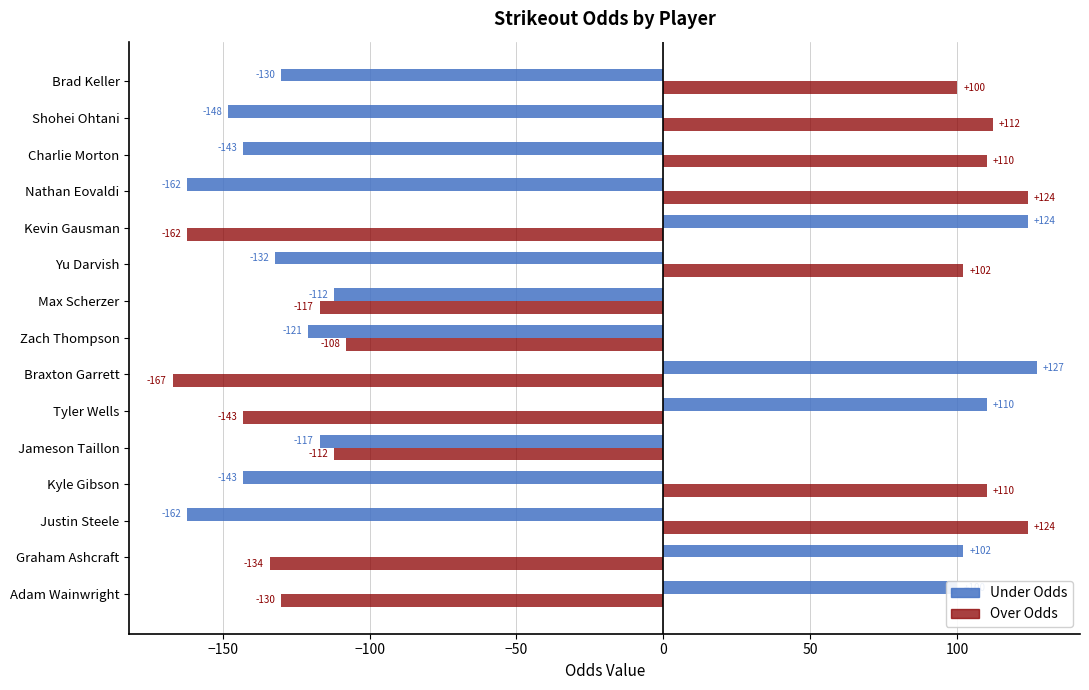

True or false: Over Odds has a value of 34 at Nathan Eovaldi.

False